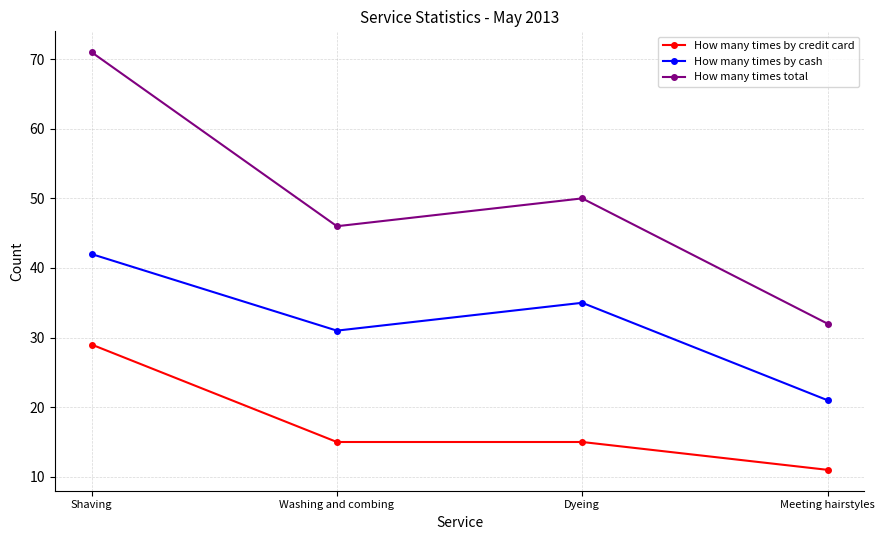

Which series has the widest spread of values?

How many times total